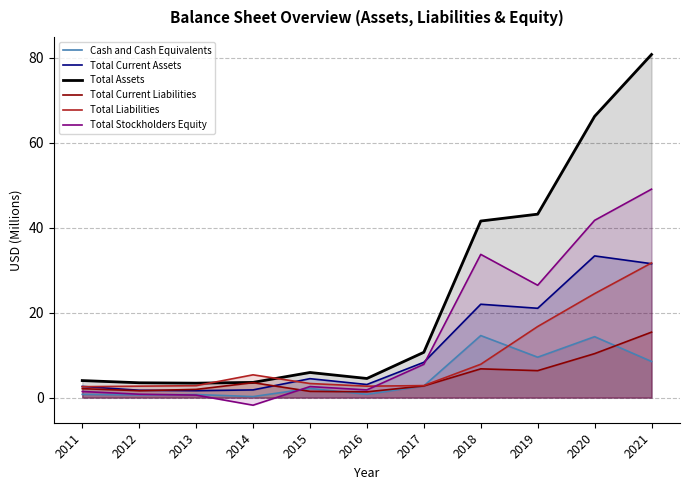

Which series has the largest range (max minus min)?

Total Assets